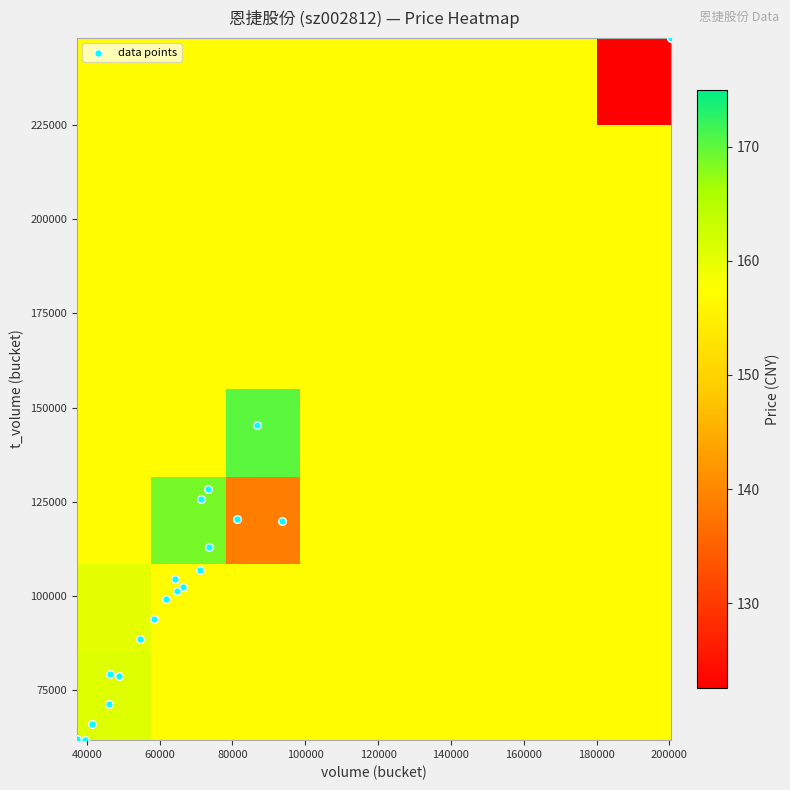

Reading left to right, what are all the values shown in this chart?

volume: 200451.0	93693.0	39596.0	46009.0	66397.0	58492.0	48757.0	54690.0	37258.0	64277.0	46367.0	71327.0	73372.0	86629.0	41457.0	61819.0	73479.0	81208.0	71091.0	64761.0
t_volume: 248239.0	119847.0	61620.0	71193.0	102311.0	93854.0	78772.0	88599.0	61969.0	104332.0	79104.0	125790.0	128492.0	145429.0	66011.0	99178.0	112987.0	120482.0	106861.0	101307.0
price: 122.5	129.3	155.7	153.7	155.0	158.8	163.3	160.0	165.8	162.8	168.1	174.6	175.0	170.2	158.2	163.0	156.8	148.0	149.0	153.4